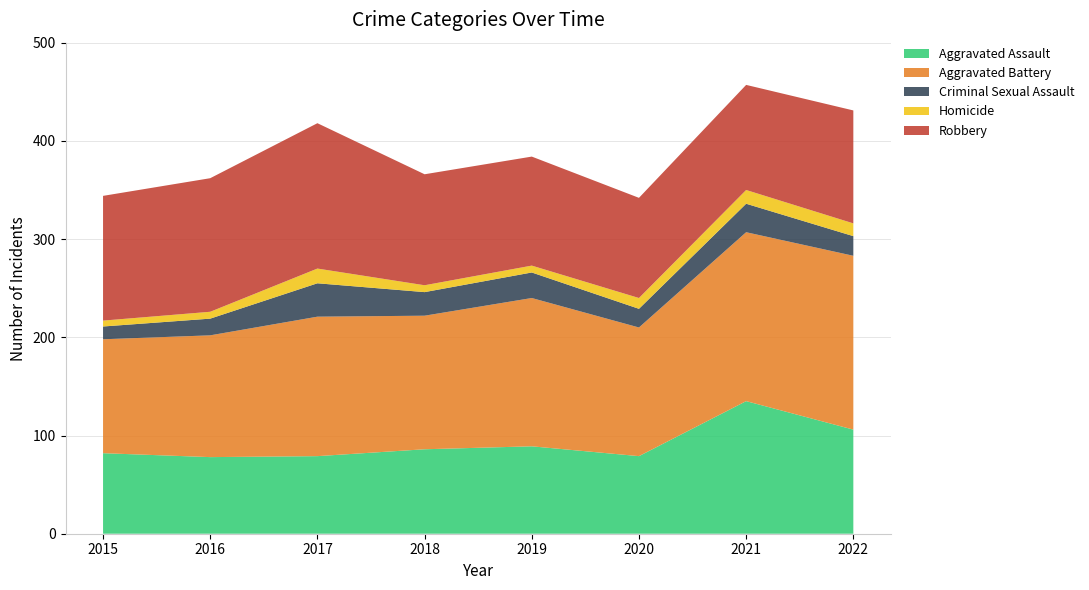

Reading left to right, list all the values displayed in this chart.

Aggravated Assault: 82	78	79	86	89	79	135	106
Aggravated Battery: 116	124	142	136	151	131	172	177
Criminal Sexual Assault: 13	17	34	24	26	19	29	20
Homicide: 6	7	15	7	7	11	14	13
Robbery: 127	136	148	113	111	102	107	115